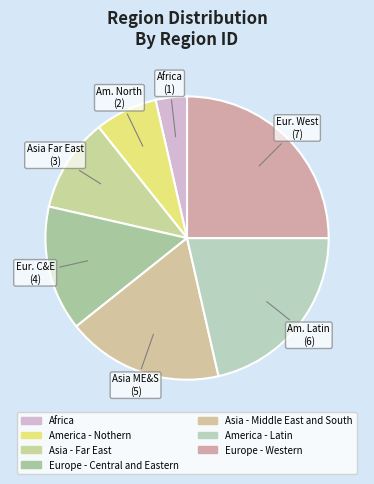

How many segments does this pie chart have?

7